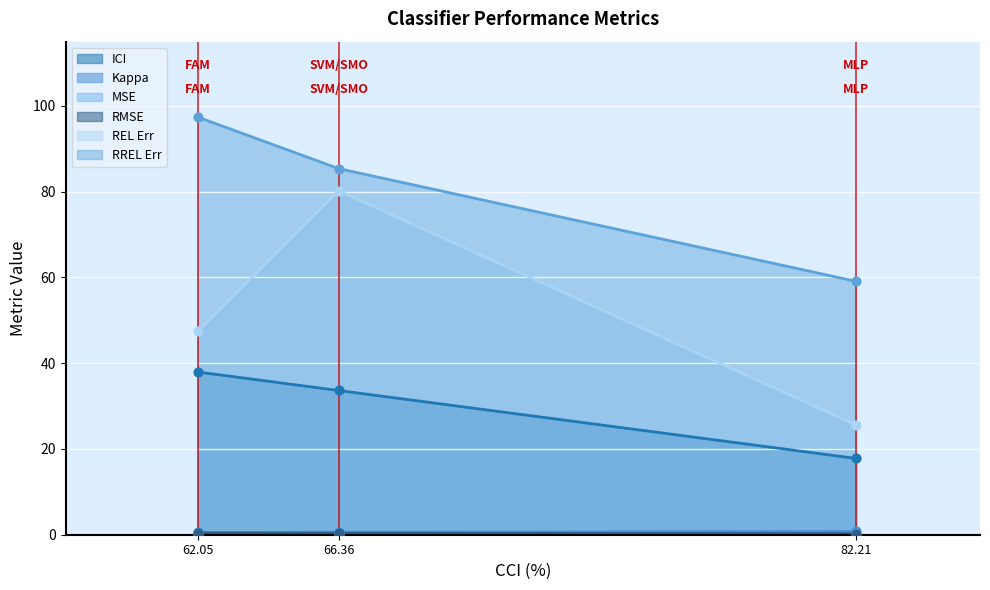

True or false: RREL Err and ICI intersect in this chart.

False